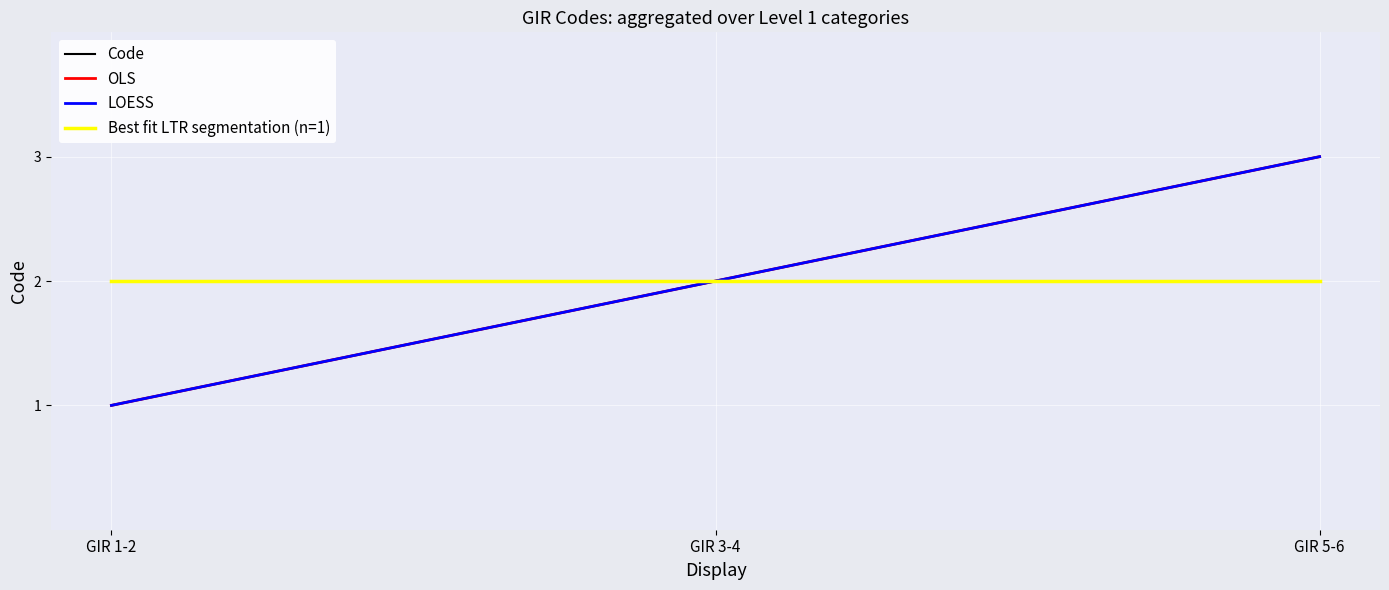

What is the value of the LOESS point at the 1st from the left?

1.0